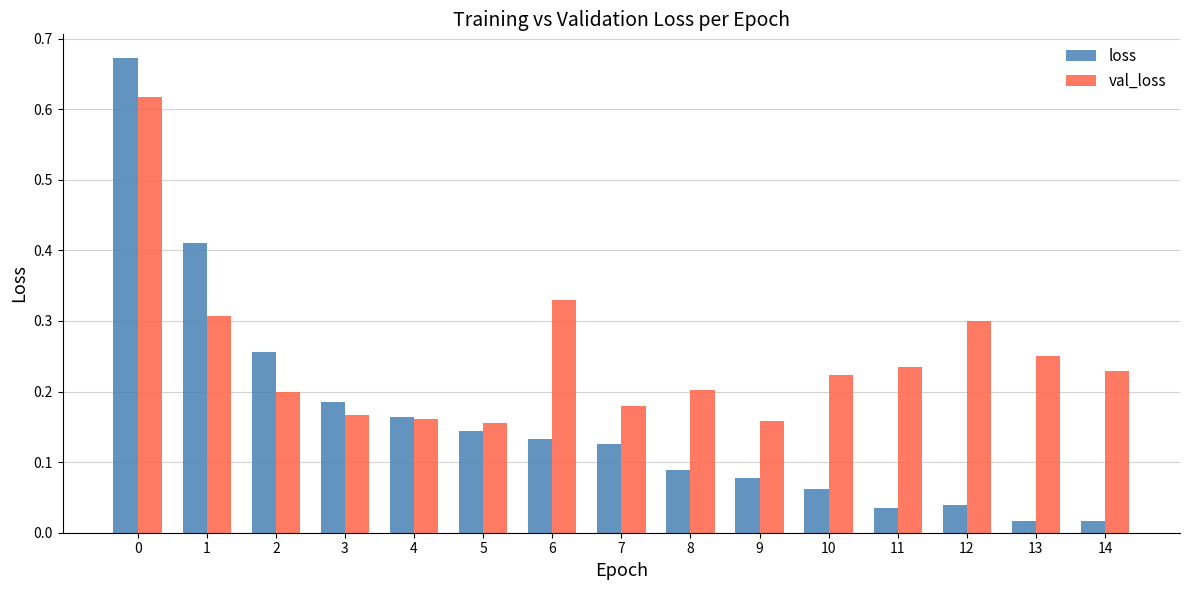

How many val_loss values are between 0 and 1?

15